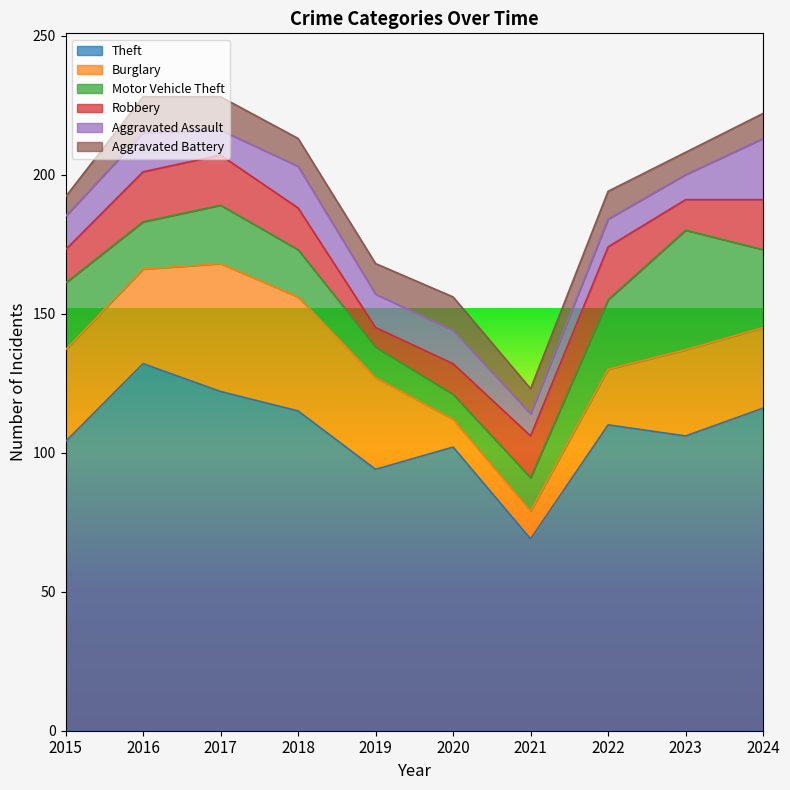

After their last crossing, which series has the higher values: Robbery or Motor Vehicle Theft?

Motor Vehicle Theft